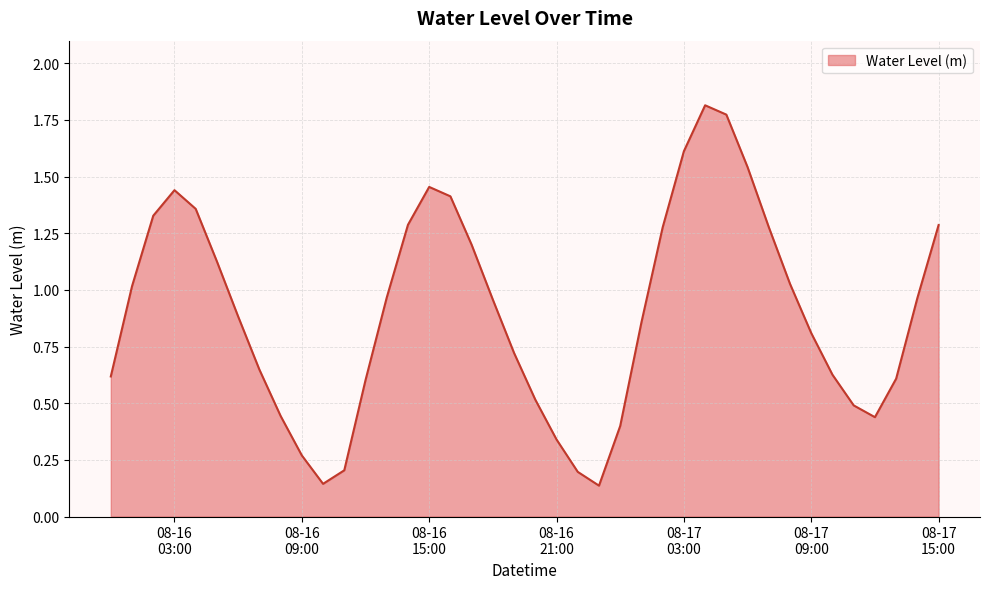

What is the difference between the maximum and minimum values?

1.7